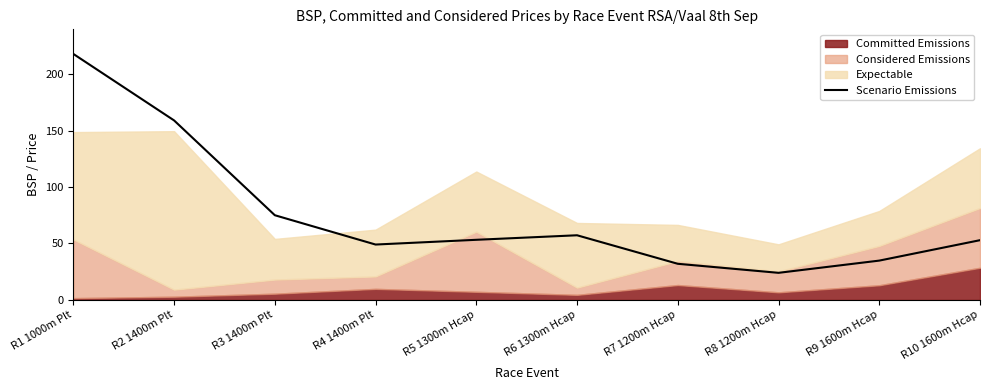

Approximately how many times larger is the value at R6 1300m Hcap compared to R5 1300m Hcap?

1.1